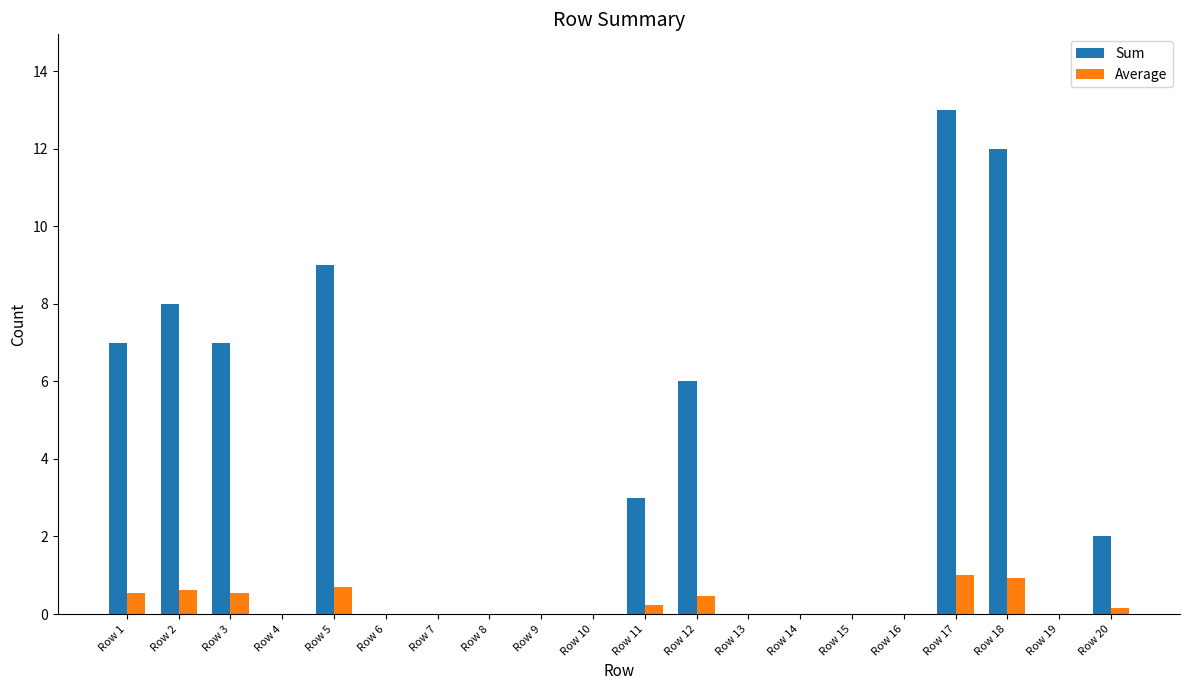

What are all the series names shown in the legend?

Sum, Average